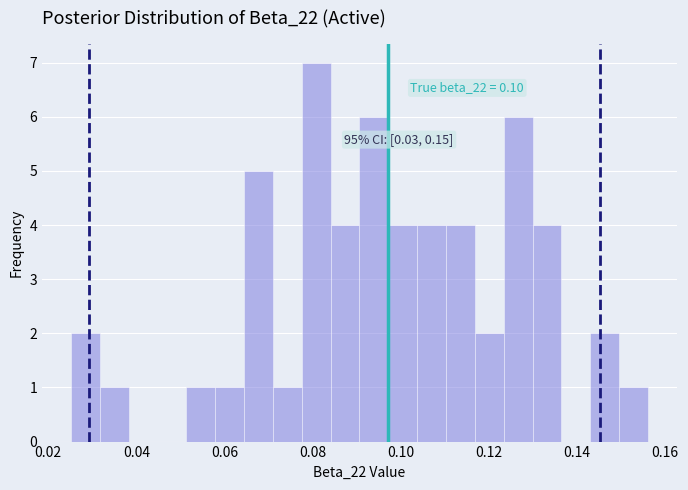

Around what value on the x-axis is the tallest bar? Give the approximate position of its centre, as read against the axis.

0.080